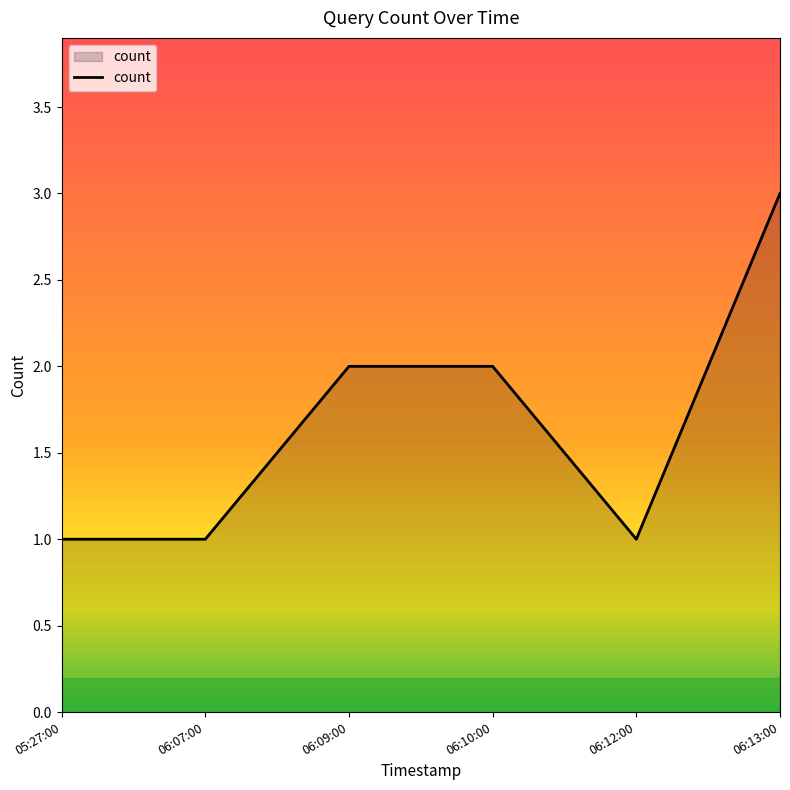

Reading left to right, transcribe all the data shown in this chart.

1	1	2	2	1	3